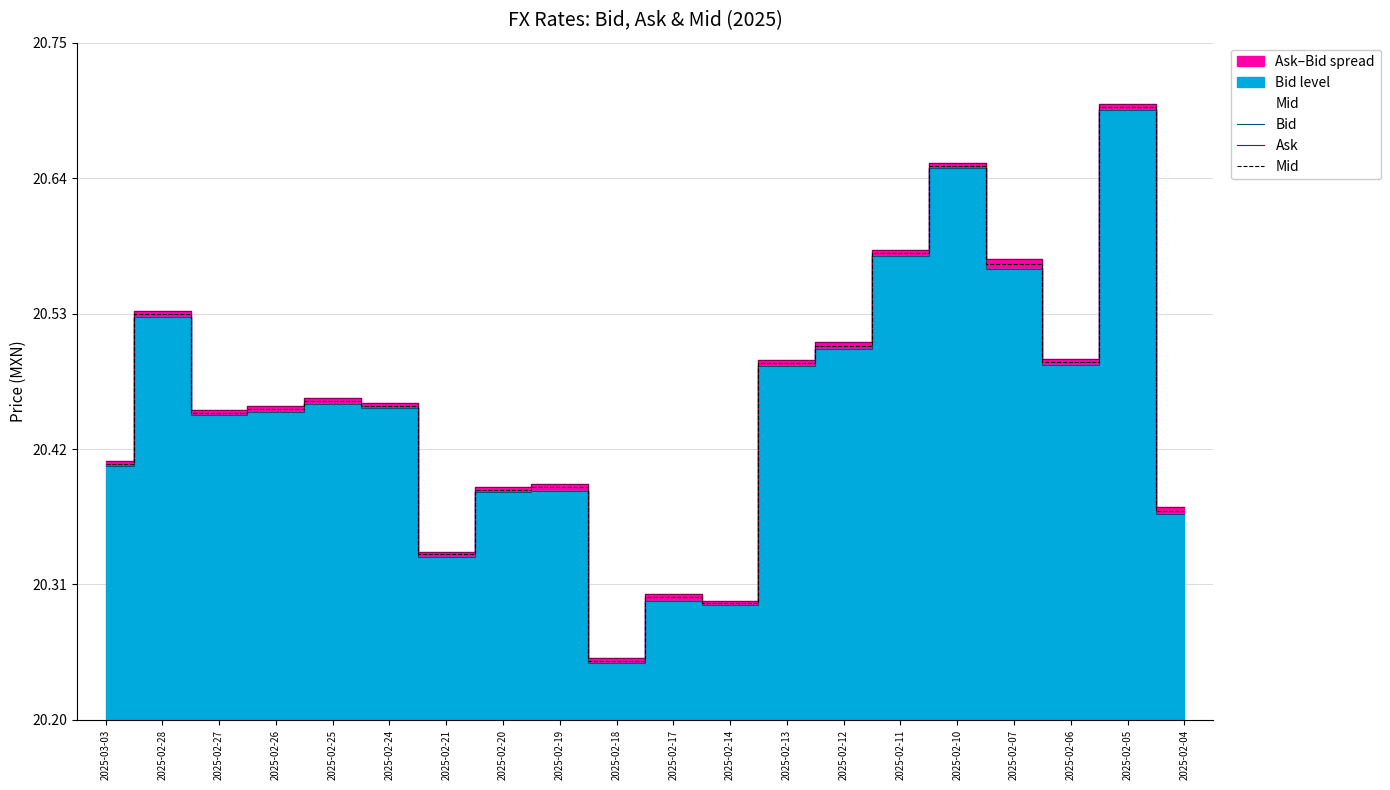

What value does the Mid series have at 2025-02-19?

20.4